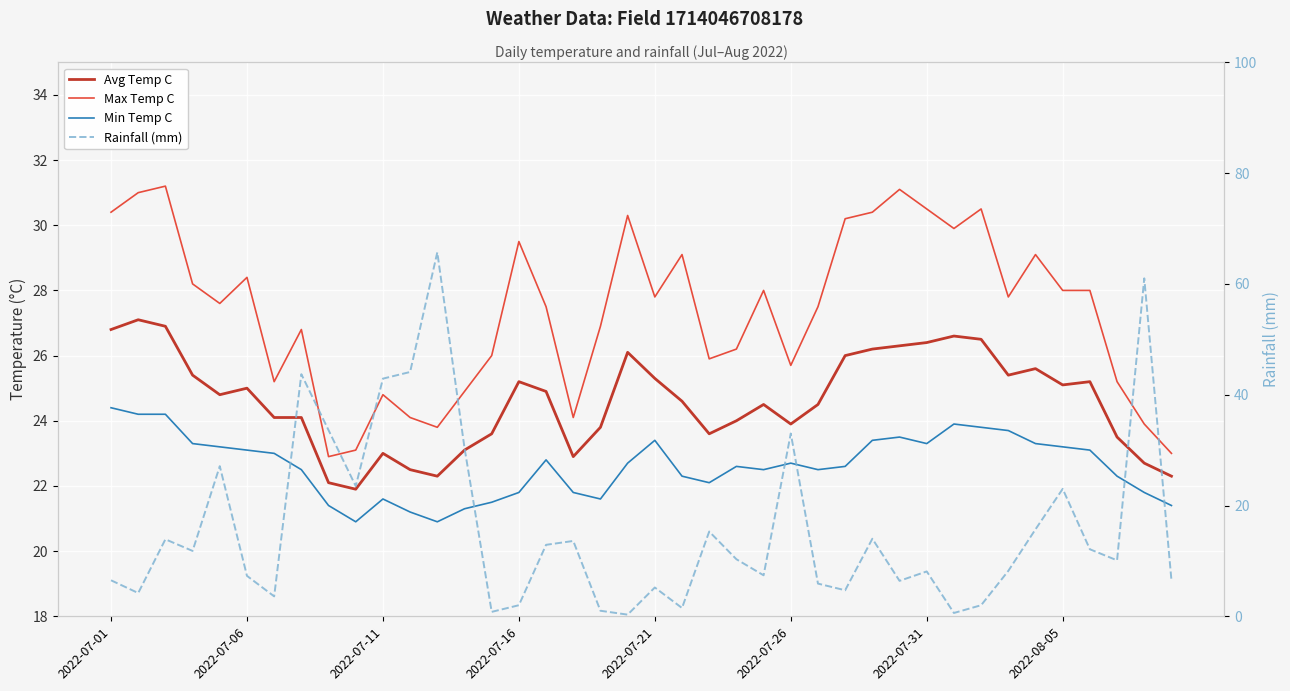

Count the number of data series in this chart.

4